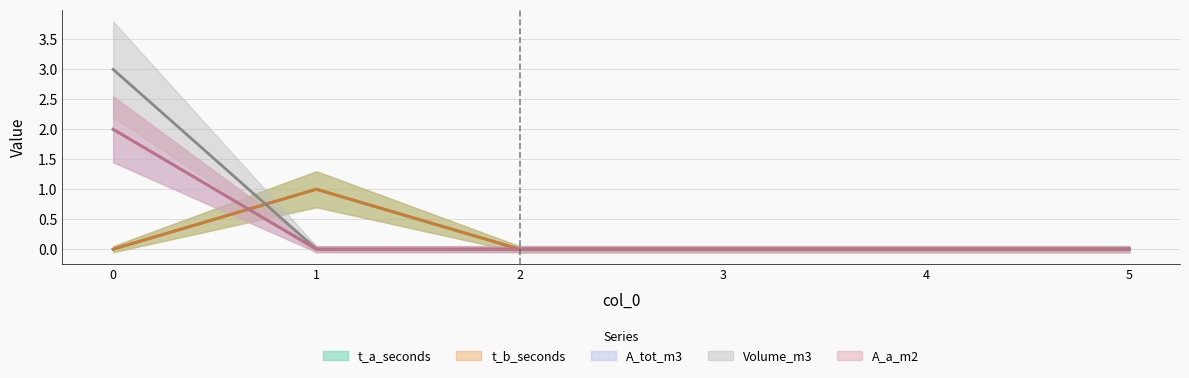

Does the chart have visible grid lines?

Yes